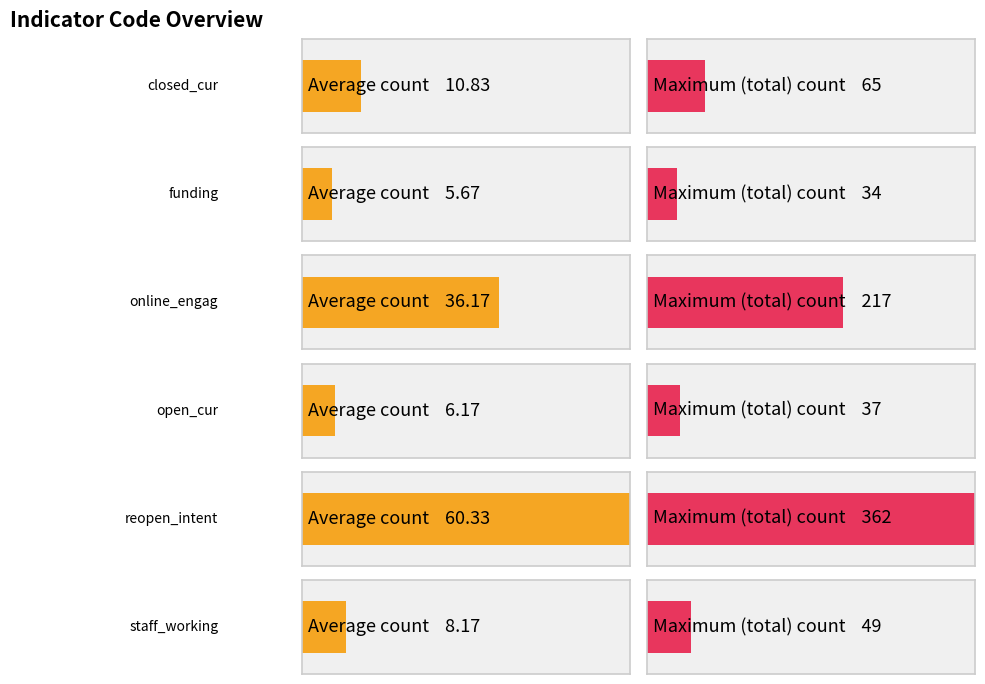

What is the average value of the staff_working series?

8